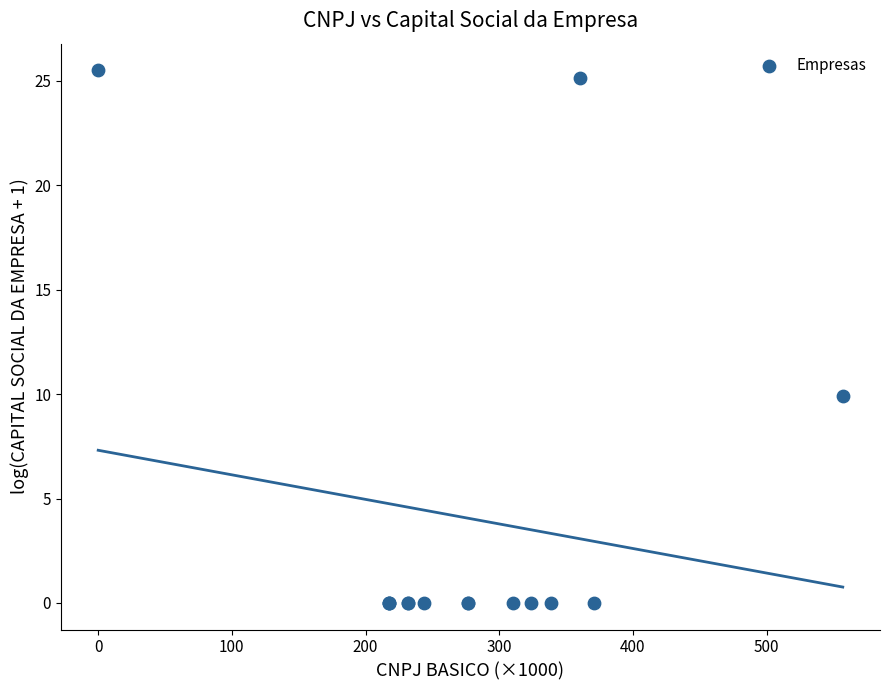

What Y value in the scatter plot is closest to 12?

9.9